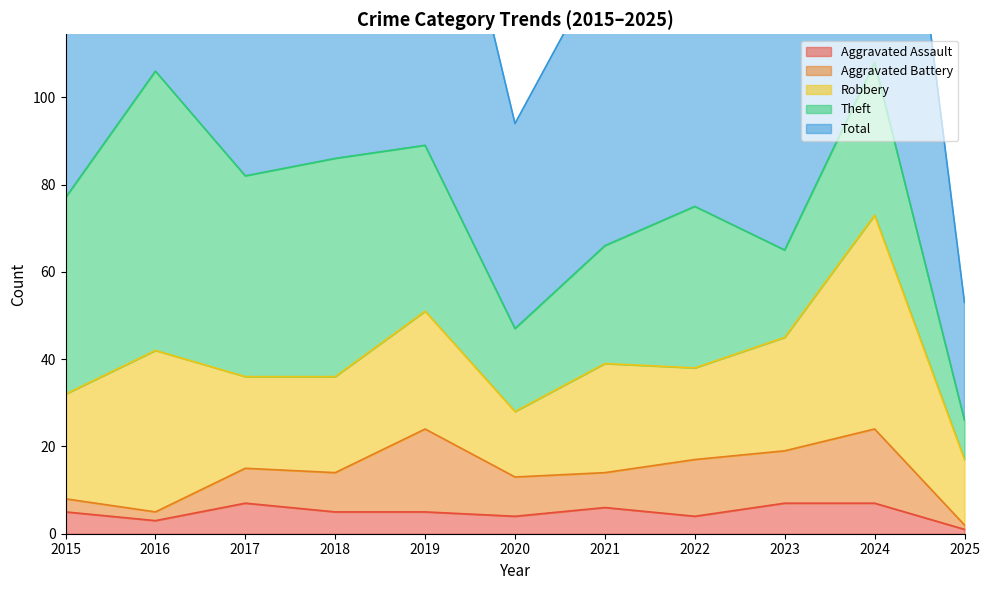

Is it true that Total equals 67 at 2020?

False